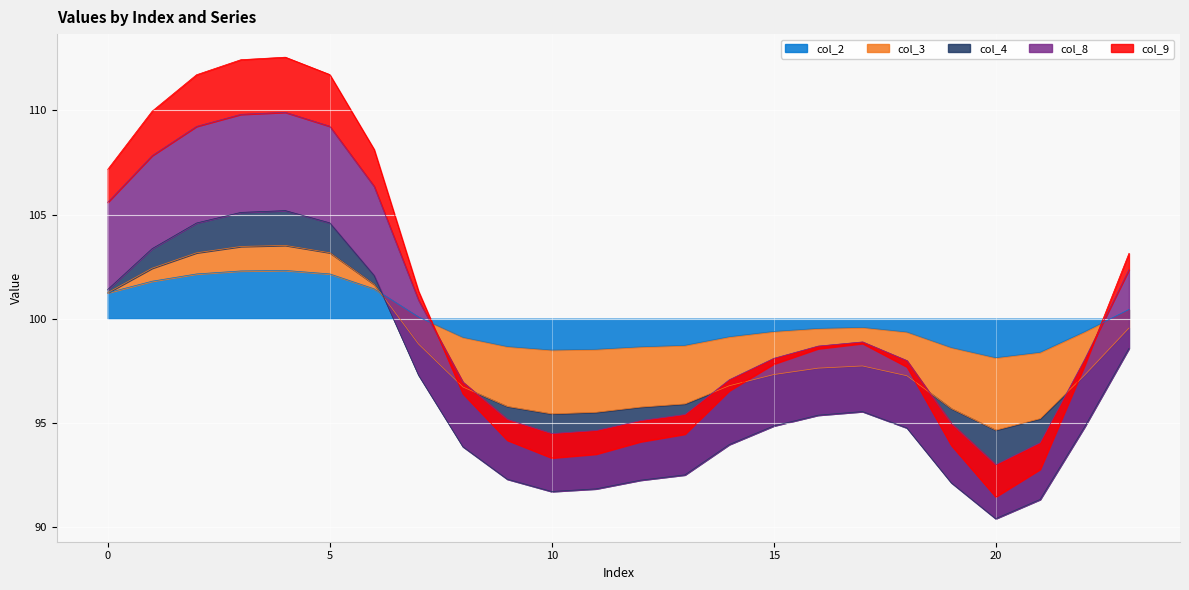

What is the lowest value of the col_2 series?

98.1